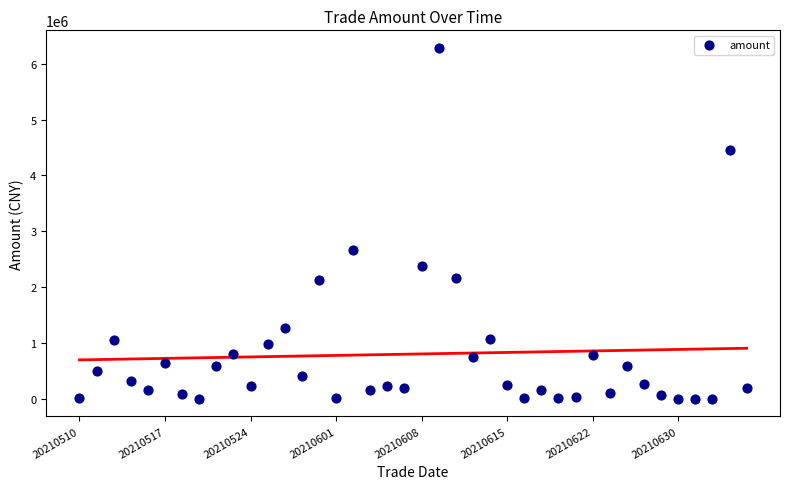

What Y value in the scatter plot is closest to 3141863?

2660711